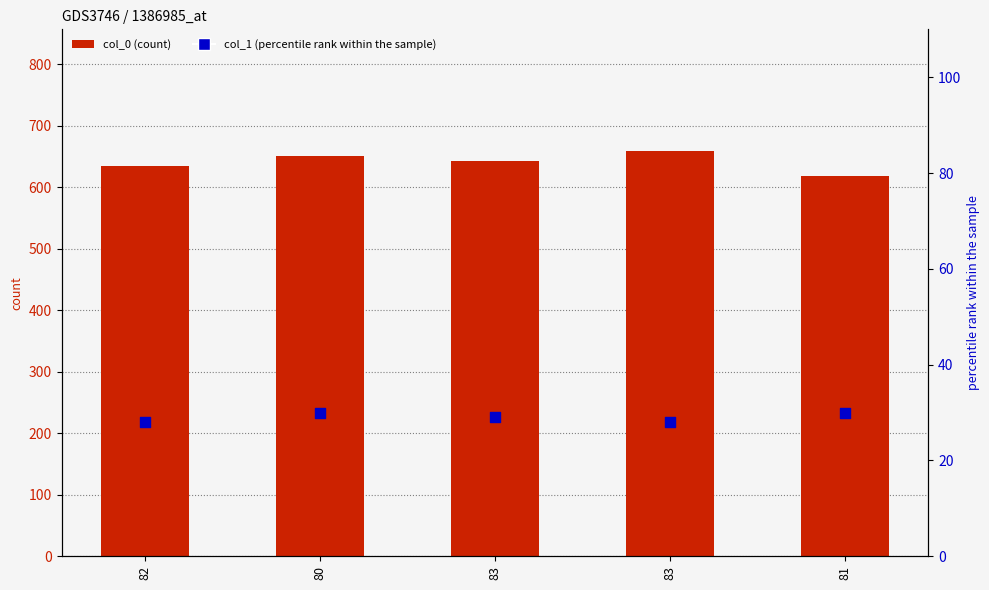

Is the value of col_1 (percentile rank) at 83 greater than the value of col_0 (count) at 80?

No